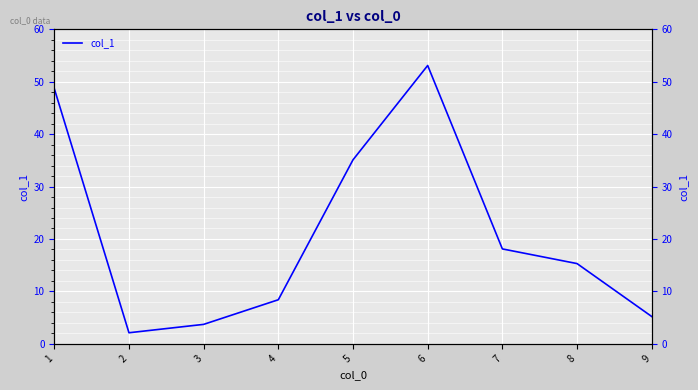

What is the value of the 8th point from the left?

15.3